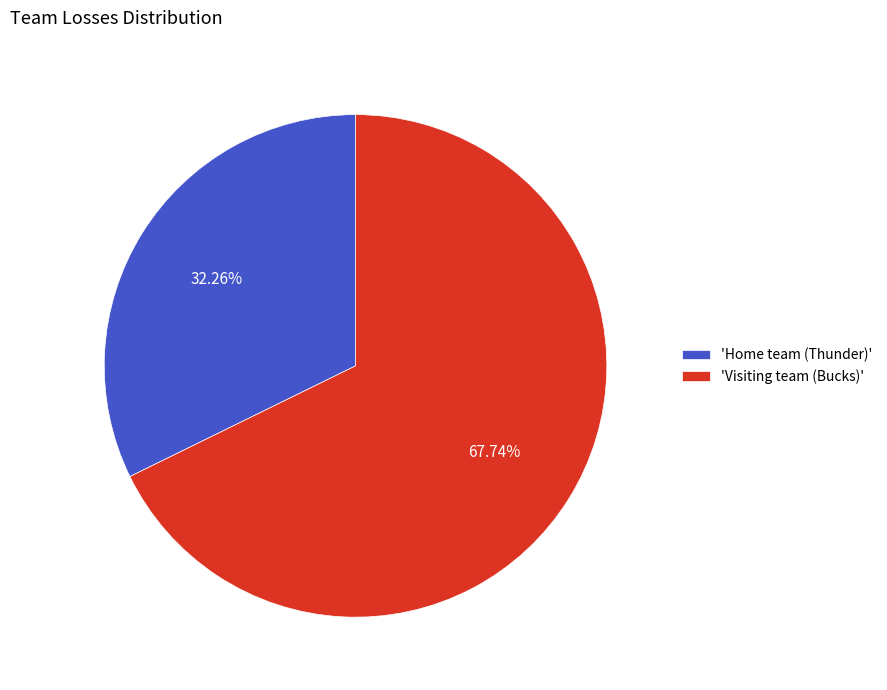

Approximately how many times larger is the value at 'Visiting team (Bucks)' compared to 'Home team (Thunder)'?

2.1